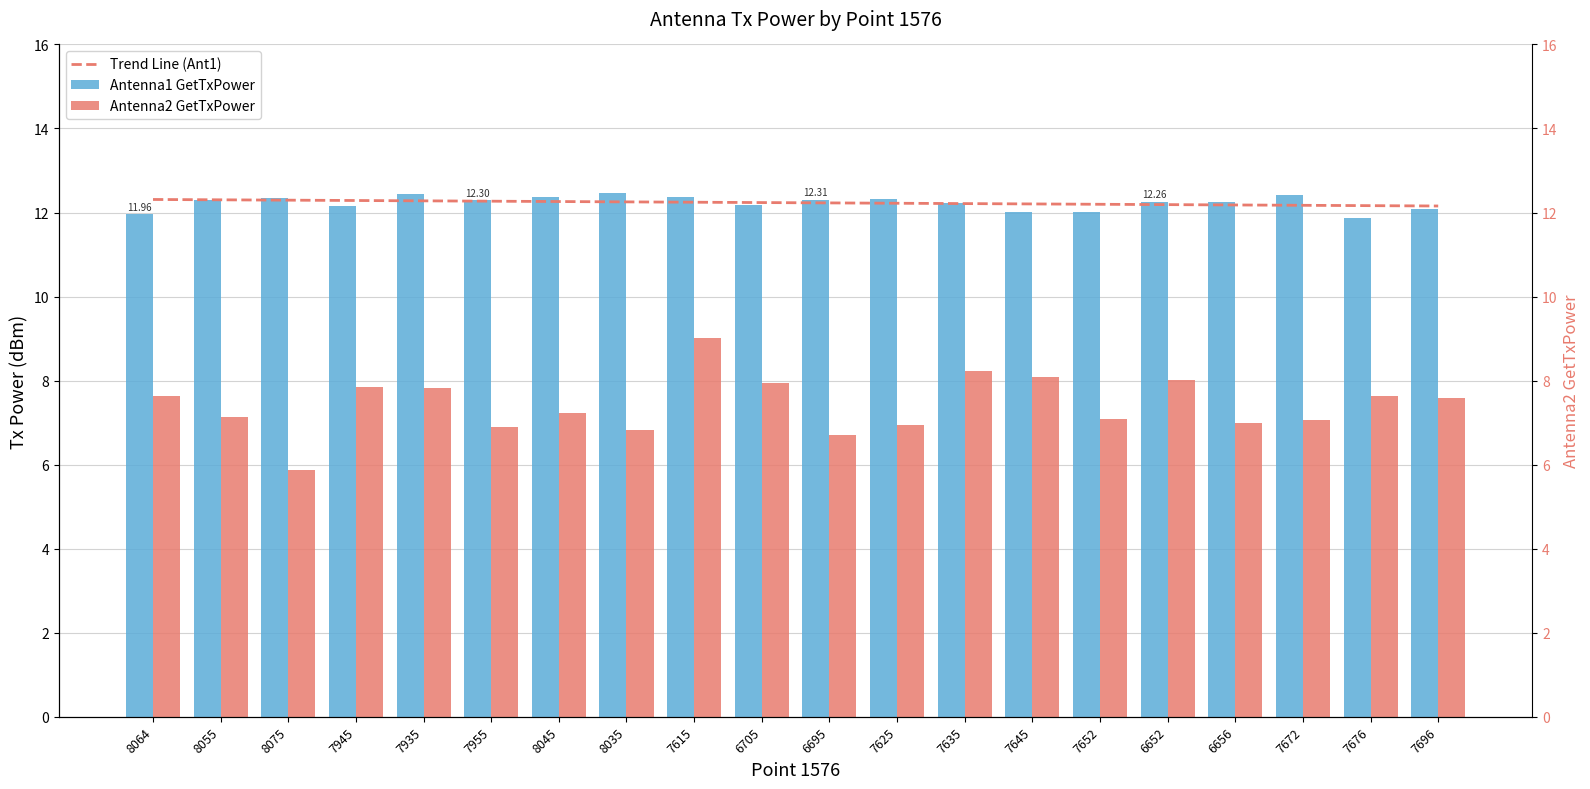

Reading left to right, transcribe all the data shown in this chart.

Trend Line (Ant1): 12.3	12.3	12.3	12.3	12.3	12.3	12.3	12.3	12.2	12.2	12.2	12.2	12.2	12.2	12.2	12.2	12.2	12.2	12.2	12.2
Antenna1 GetTxPower: 12.0	12.3	12.4	12.1	12.4	12.3	12.4	12.5	12.4	12.2	12.3	12.3	12.2	12.0	12.0	12.3	12.3	12.4	11.9	12.1
Antenna2 GetTxPower: 7.6	7.1	5.9	7.8	7.8	6.9	7.2	6.8	9.0	7.9	6.7	7.0	8.2	8.1	7.1	8.0	7.0	7.1	7.6	7.6